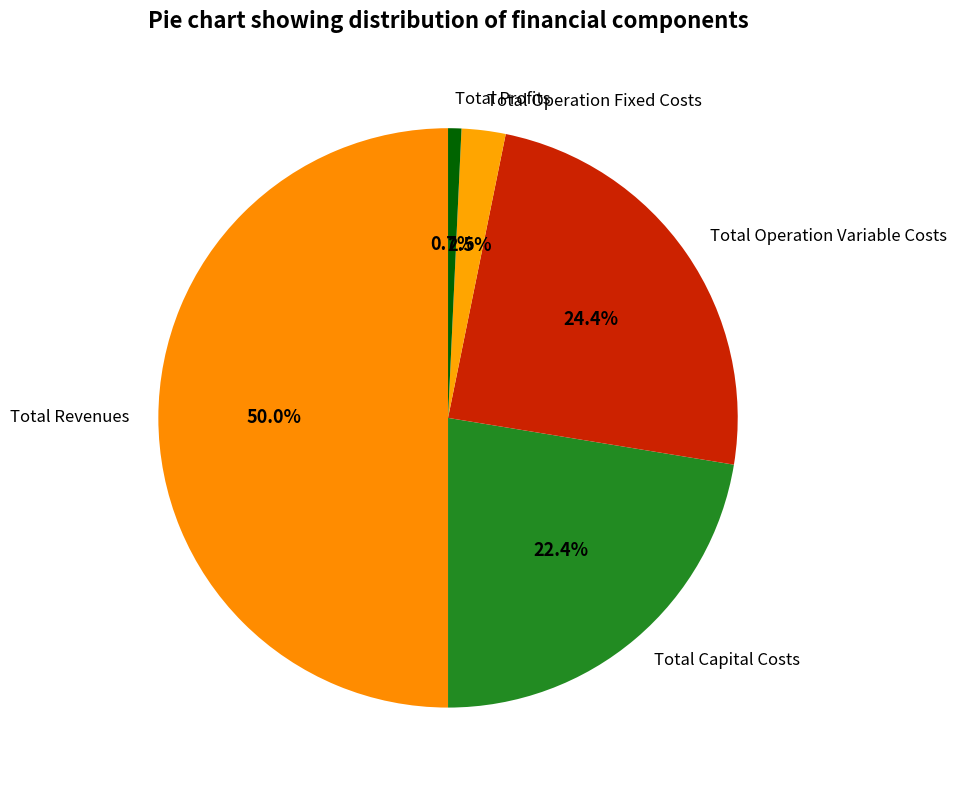

To the nearest percent, what portion does Total Capital Costs represent?

22%